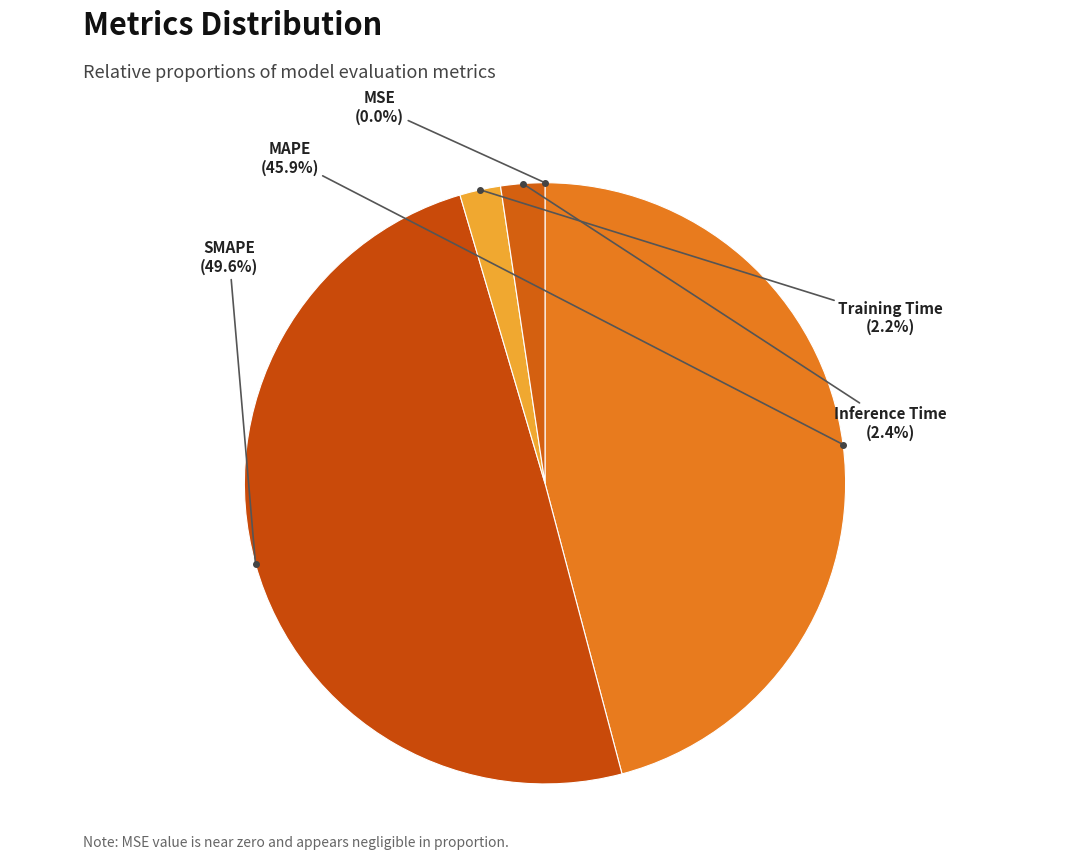

Rank the categories by value from highest to lowest.

SMAPE, MAPE, Inference Time, Training Time, MSE